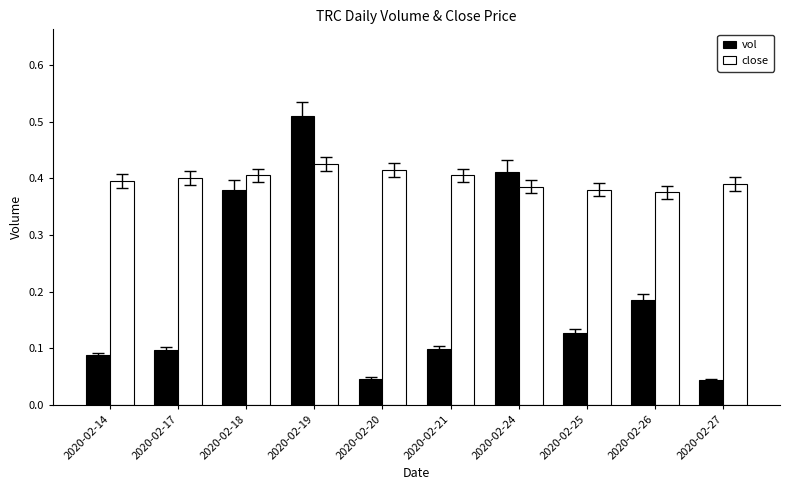

At which label does vol reach its peak?

2020-02-19